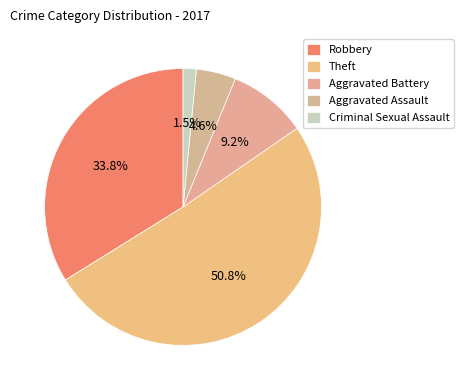

What is the largest slice in the pie chart?

Theft